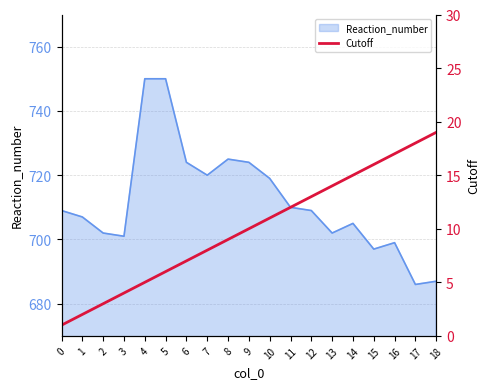

True or false: Reaction_number has a value of 1154 at 0.

False